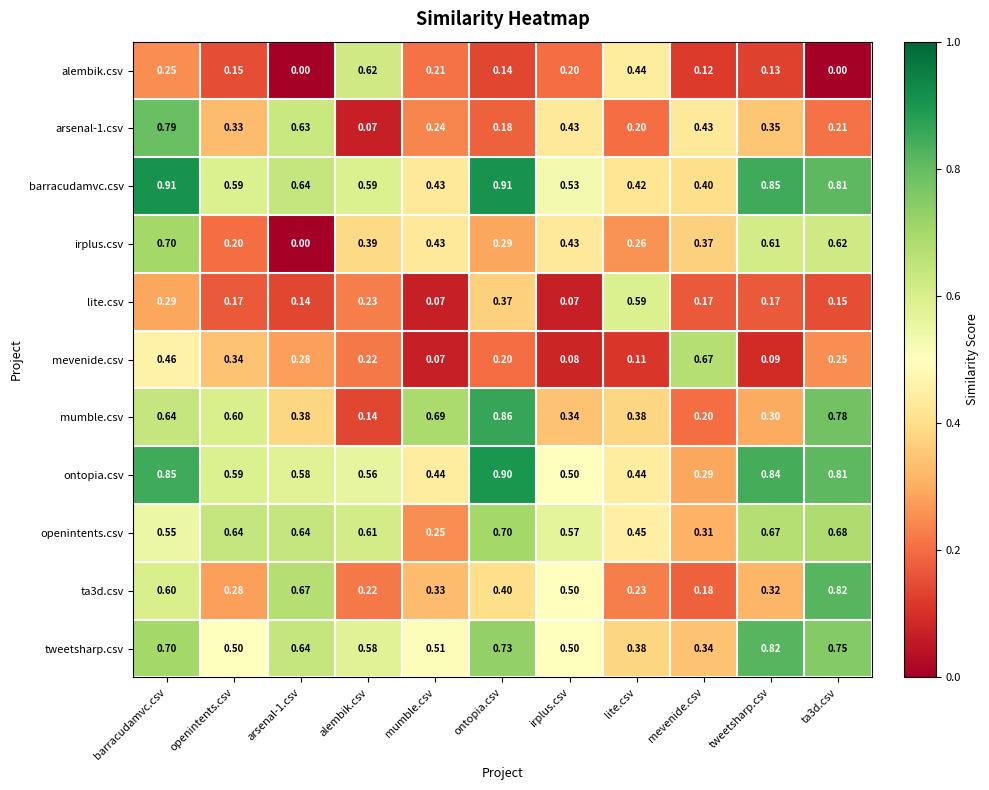

At which label is barracudamvc.csv closest to 0?

mevenide.csv